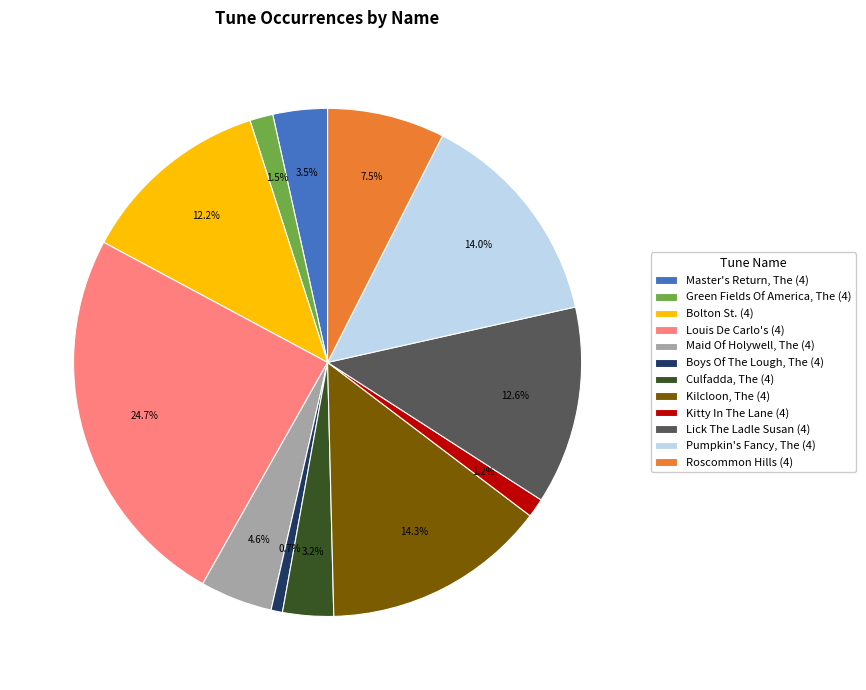

Is there any slice that represents more than half of the pie?

No